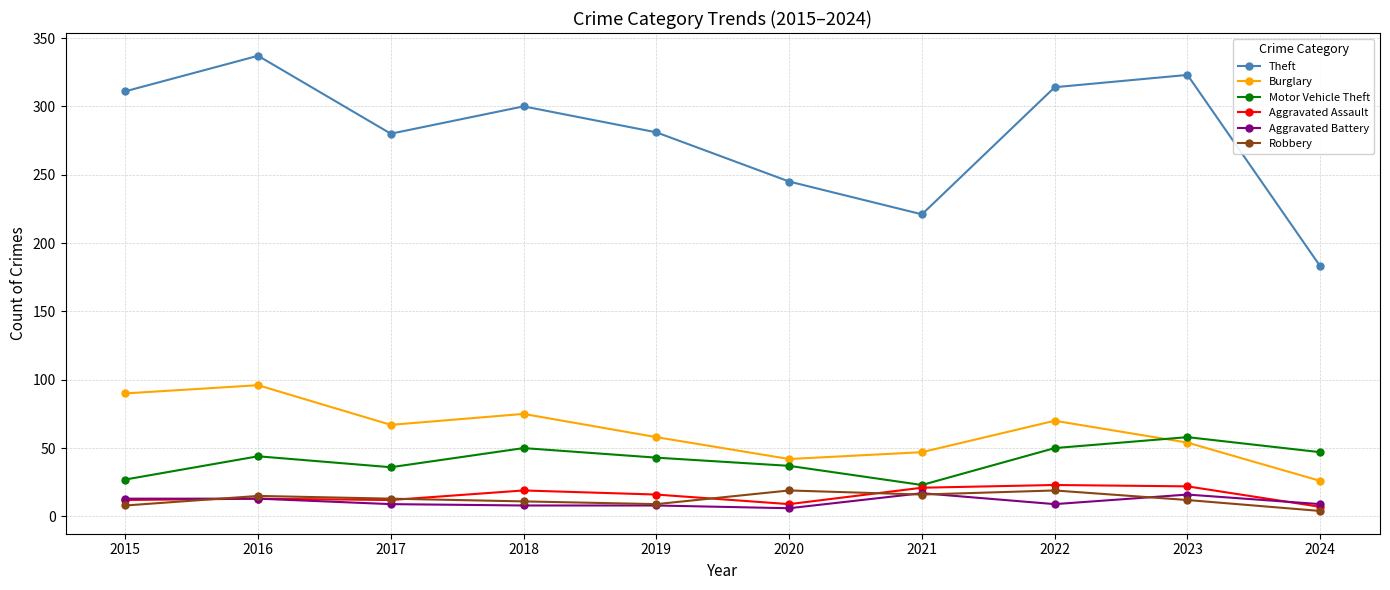

Is this an area chart (filled region under the line)?

No